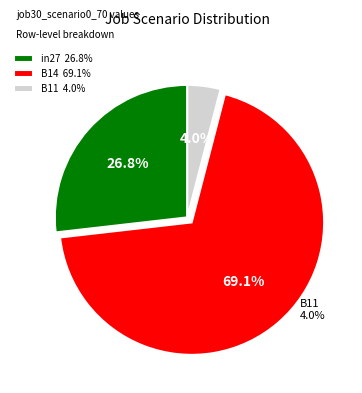

Rank the categories by value from lowest to highest.

B11, in27, B14